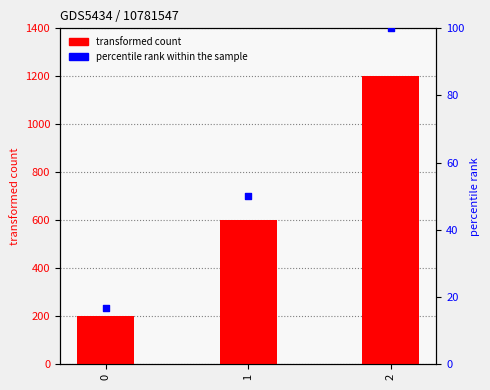

Is the value of percentile rank within the sample at 1 greater than the value of transformed count at 1?

No